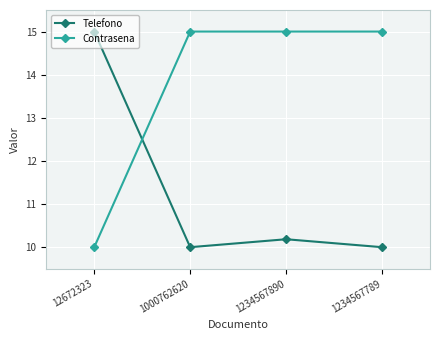

Is this an area chart (filled region under the line)?

No